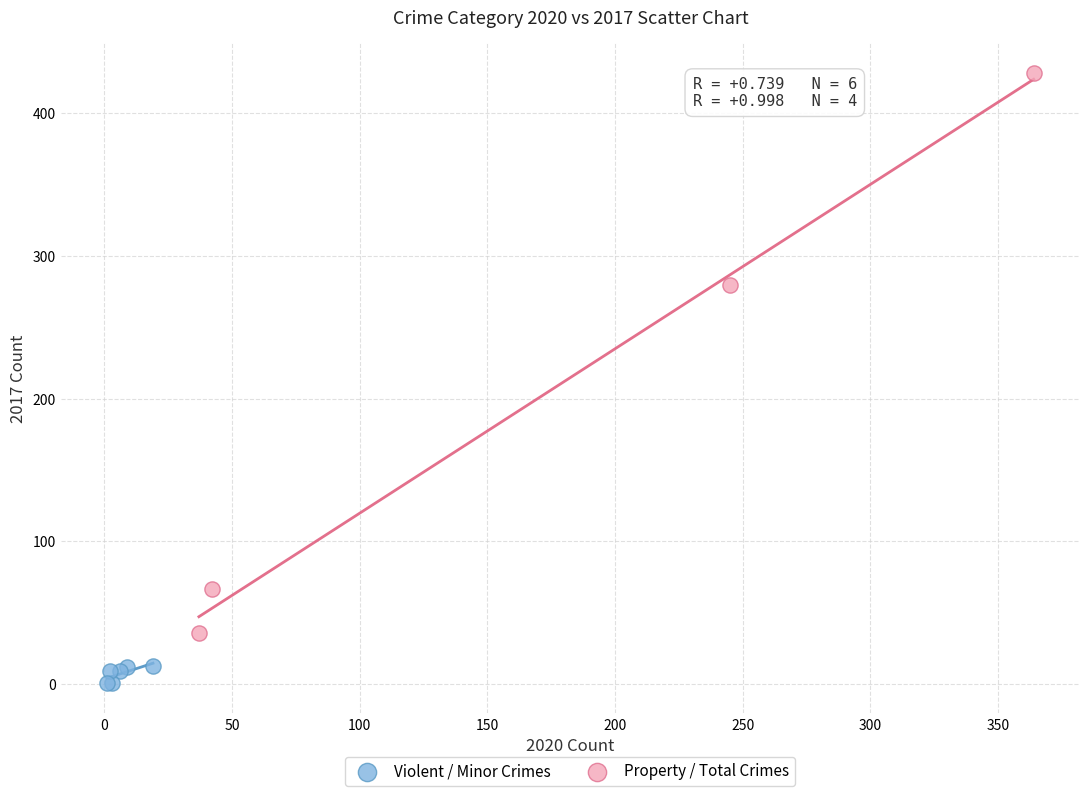

Which series has the widest spread of Y values?

Property / Total Crimes